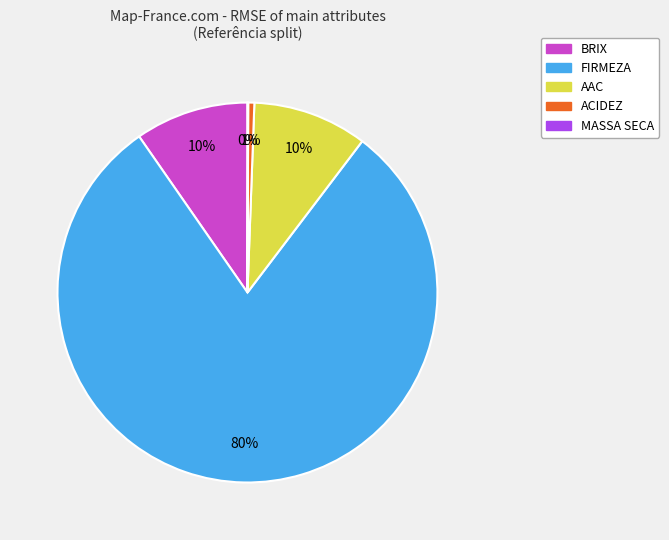

What percentage is the AAC slice, to the nearest percent?

10%